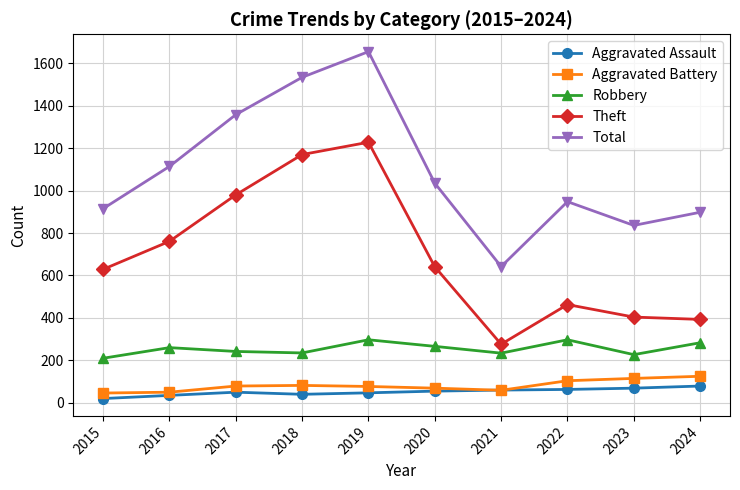

What is the difference between the highest and lowest values at 2020?

980